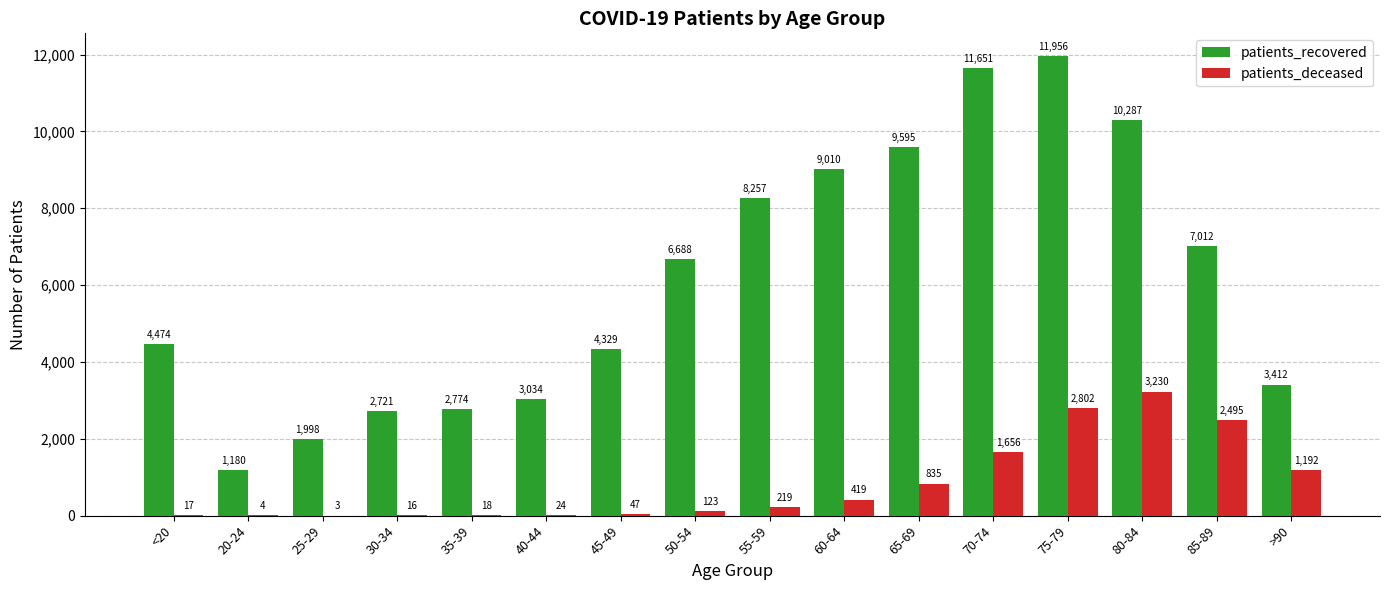

Read the patients_recovered value at 30-34.

2721